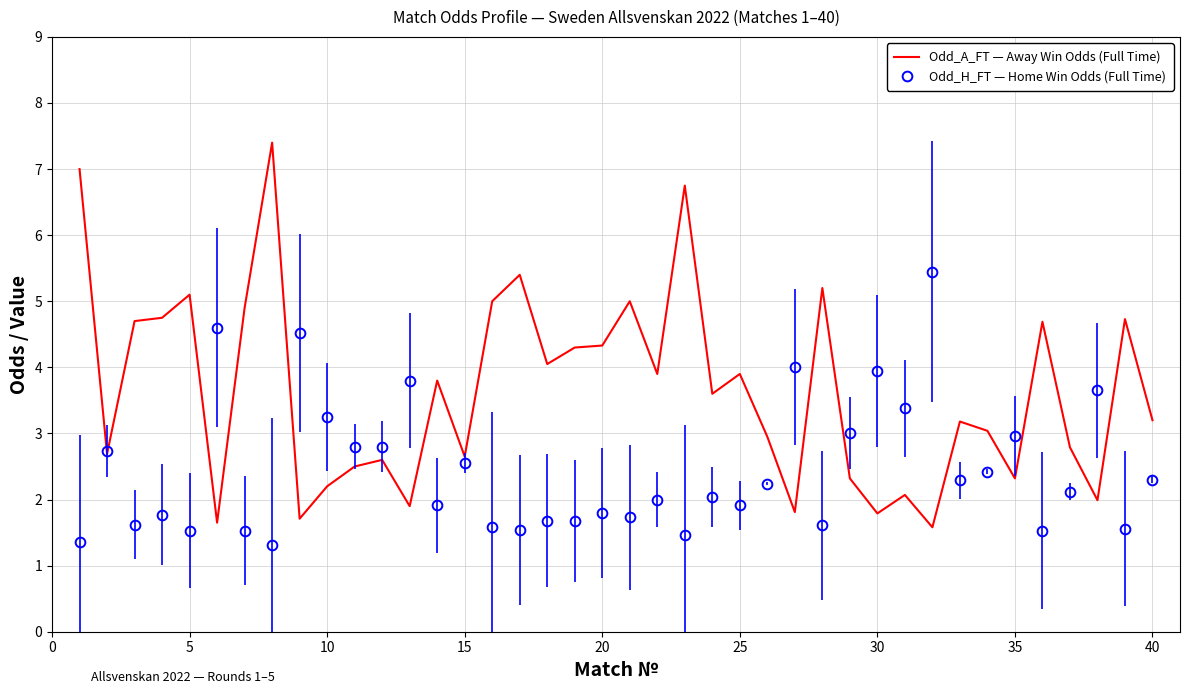

Which series has the widest spread of values?

Odd_A_FT — Away Win Odds (Full Time)